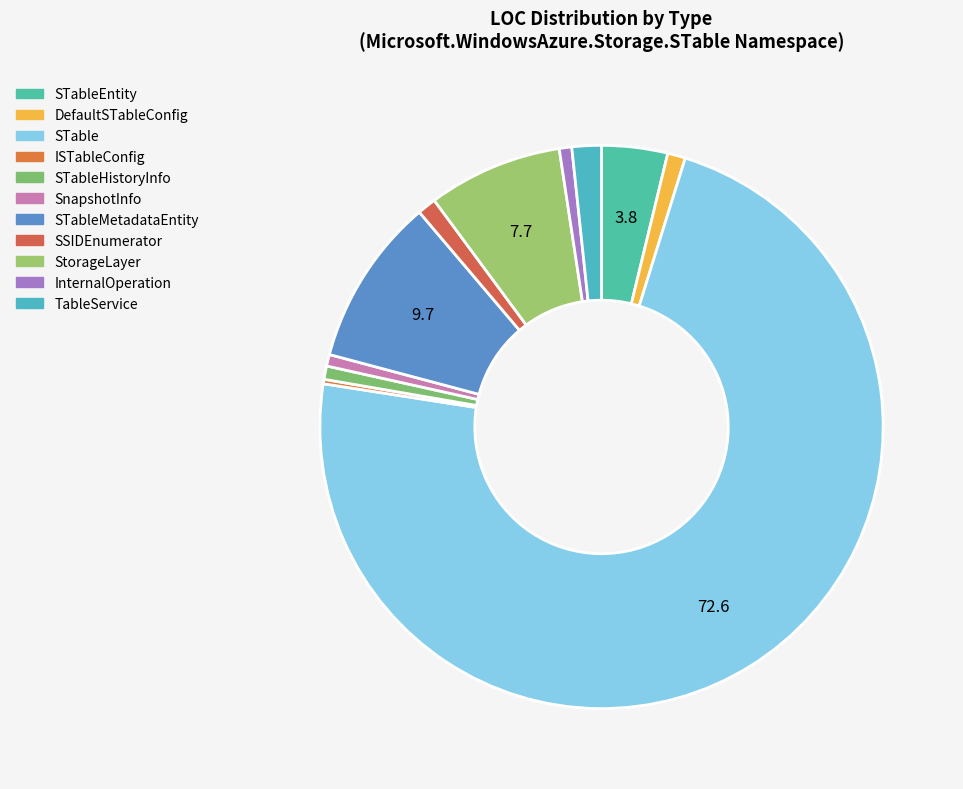

What is the smallest slice in the pie chart?

ISTableConfig